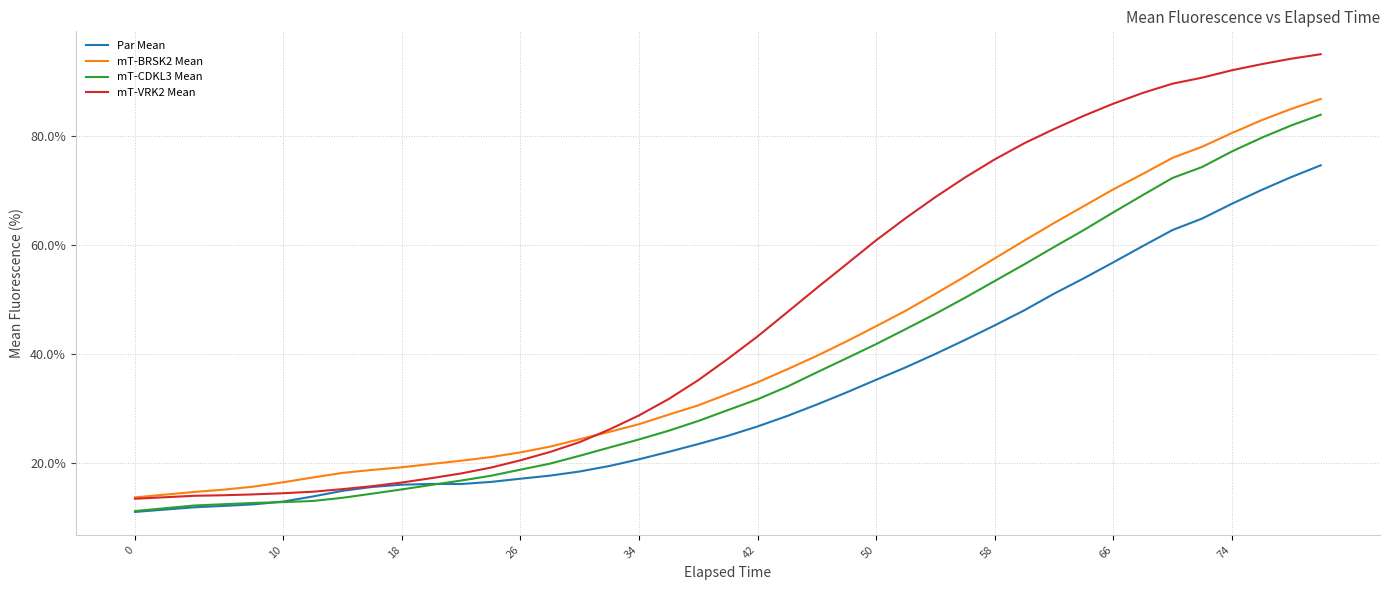

What is the difference between the maximum and second lowest values in the mT-CDKL3 Mean series?

71.9